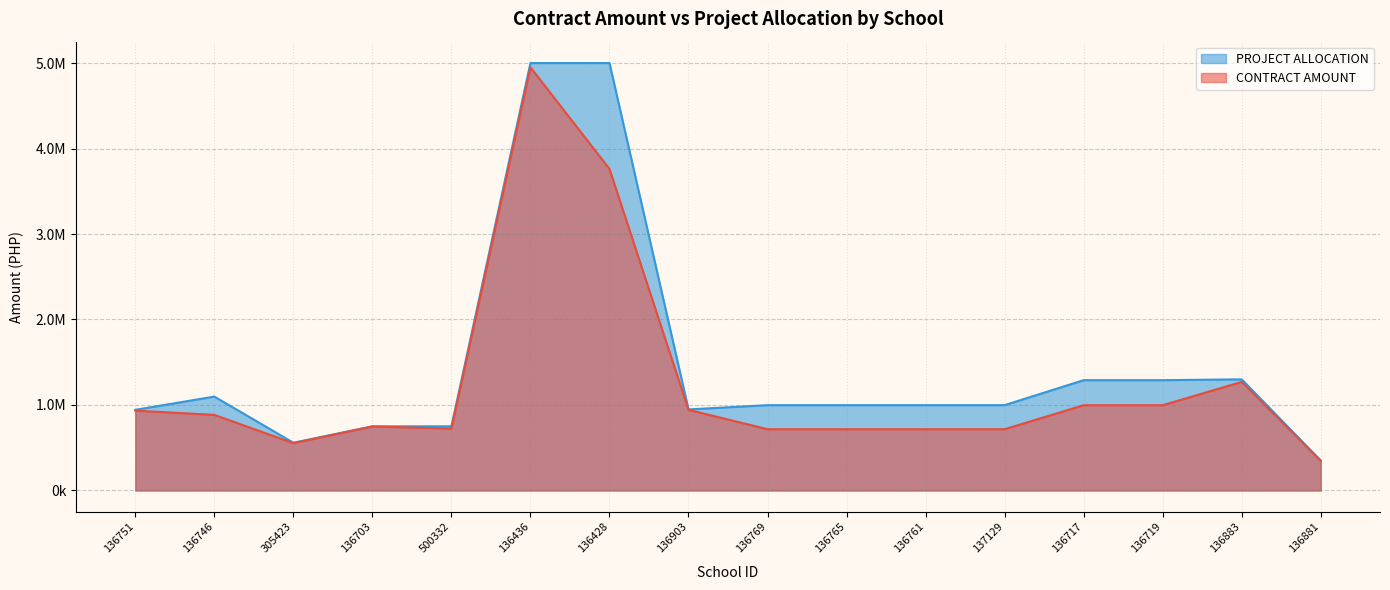

Between 136883 and 305423, which is larger?

136883